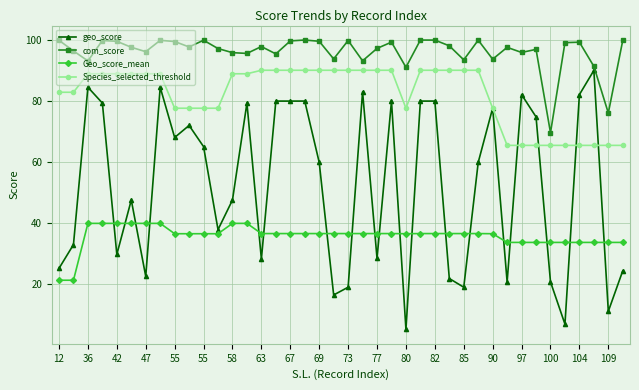

Does the chart display data point markers on the line(s)?

Yes